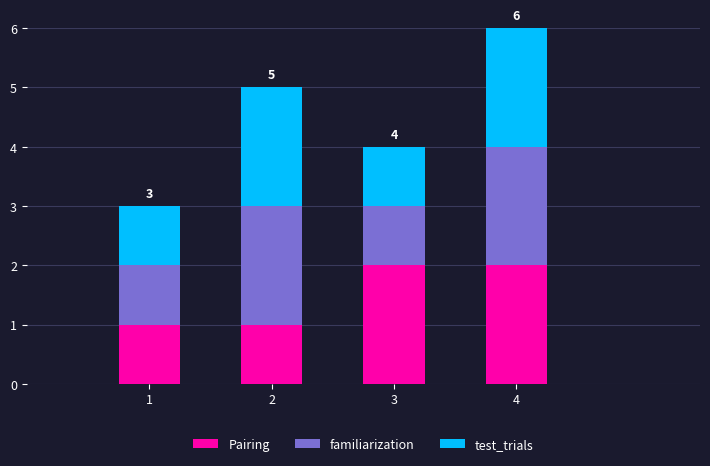

True or false: Pairing has a value of 1 at 3.

False